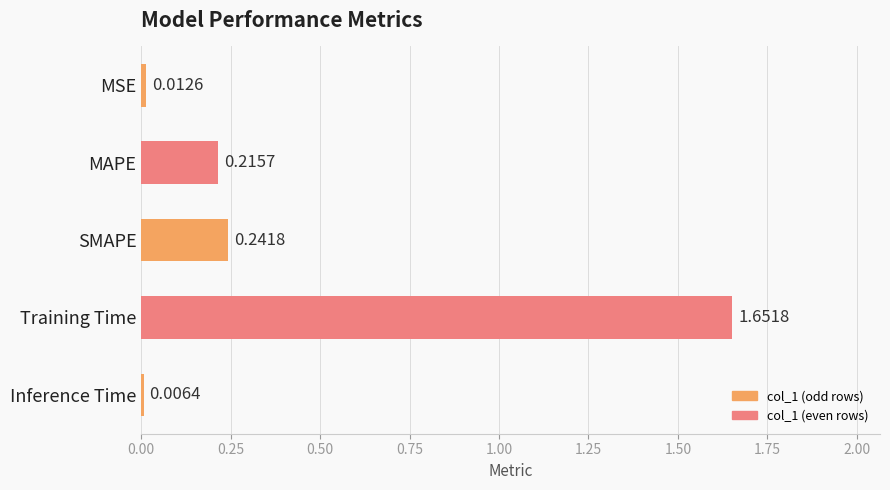

At which category does the chart reach its minimum across all series?

Inference Time